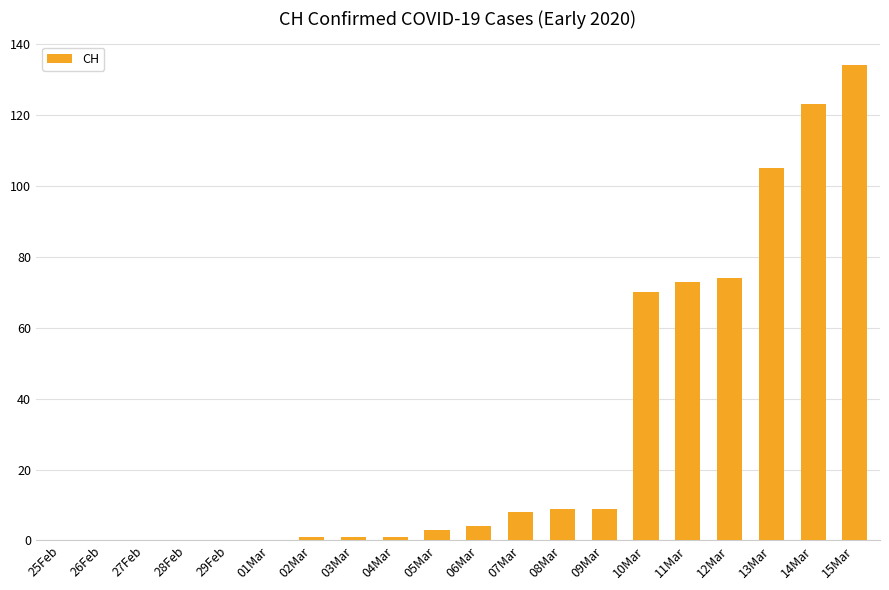

Reading left to right, list all the values displayed in this chart.

25Feb=0	26Feb=0	27Feb=0	28Feb=0	29Feb=0	01Mar=0	02Mar=1	03Mar=1	04Mar=1	05Mar=3	06Mar=4	07Mar=8	08Mar=9	09Mar=9	10Mar=70	11Mar=73	12Mar=74	13Mar=105	14Mar=123	15Mar=134